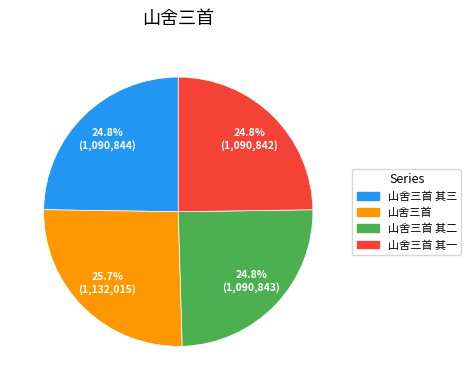

Approximately how many times larger is the value at 山舍三首 其二 compared to 山舍三首?

1.0